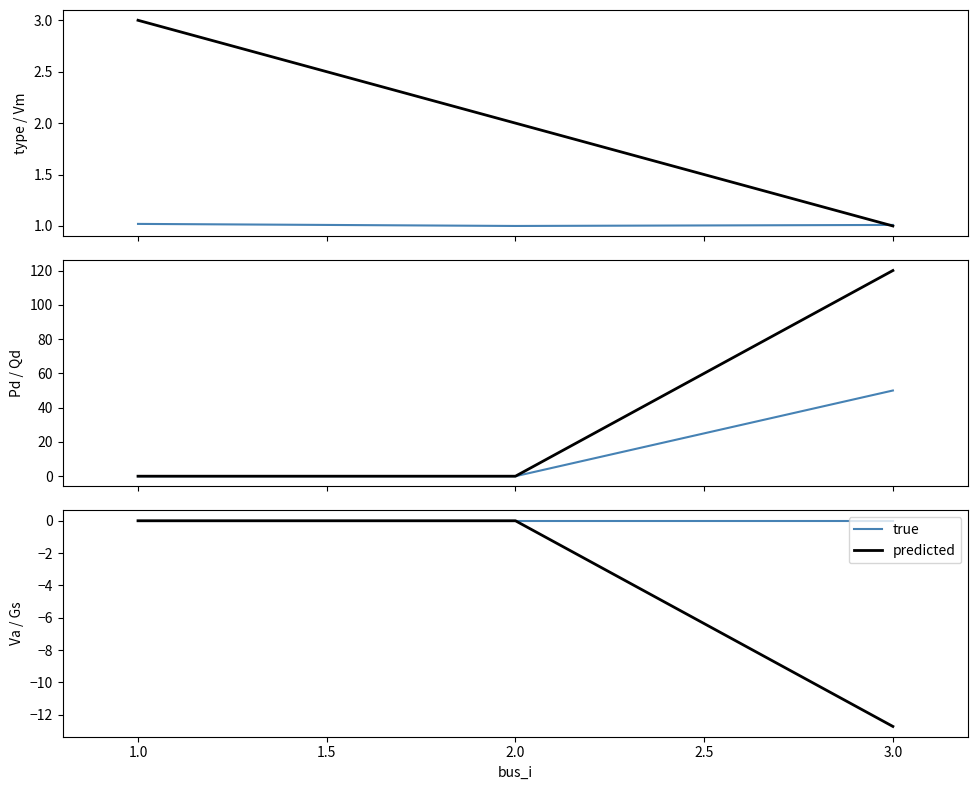

Is it true that predicted equals 0.0 at 2.0?

True